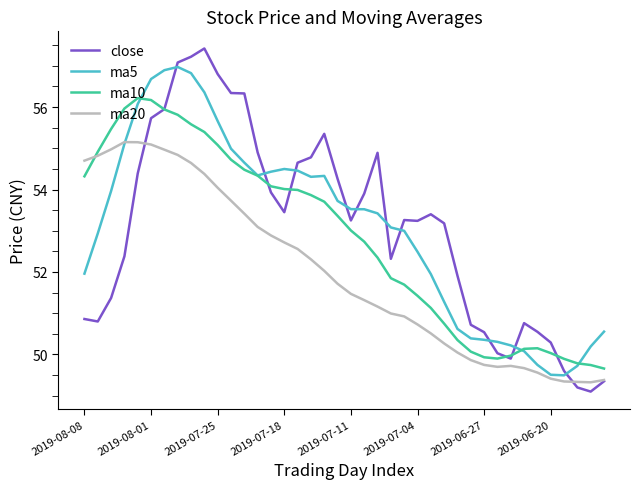

What is the maximum value shown in the chart?

57.4